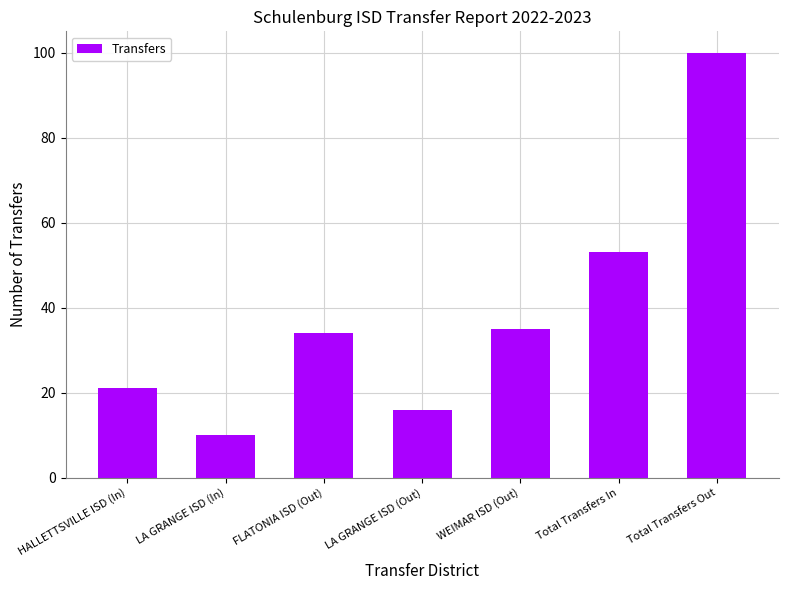

What is the change in value from LA GRANGE ISD (Out) to WEIMAR ISD (Out)?

+19